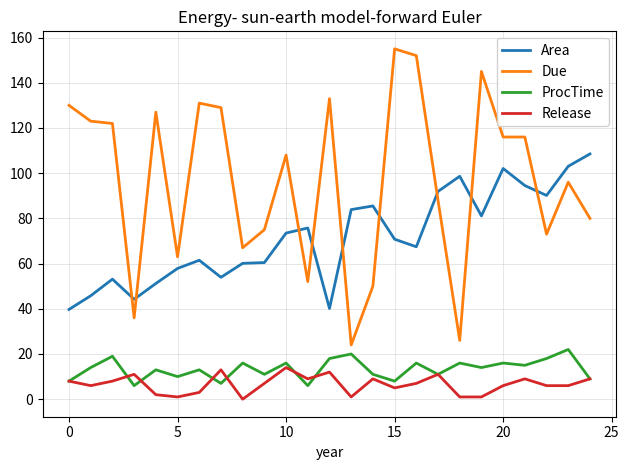

Rank the series by their maximum value, from highest to lowest.

Due, Area, ProcTime, Release